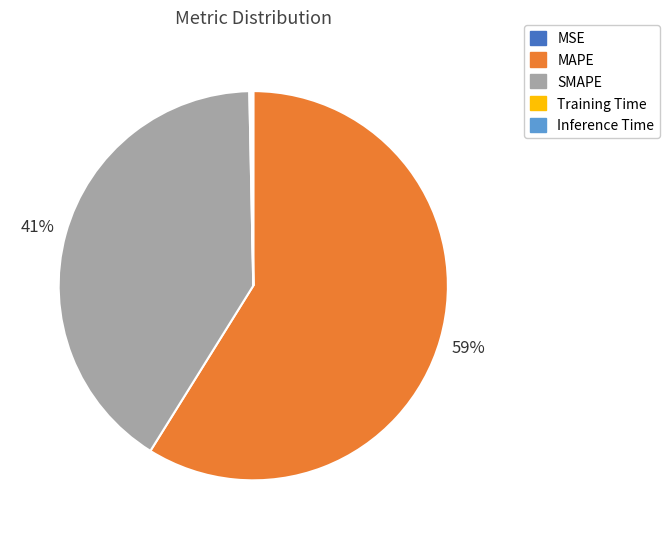

What is the ratio of the value at MAPE to the value at SMAPE?

1.4